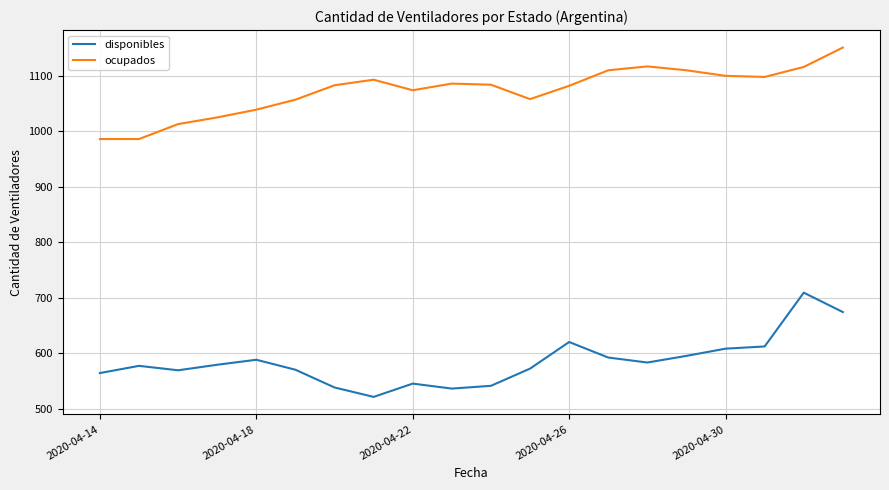

What is the sum of all ocupados values?

21468